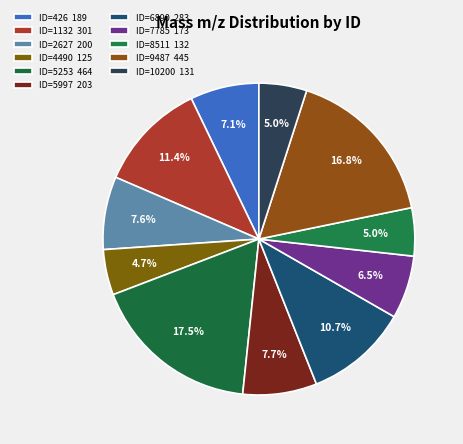

How much of the chart is everything except ID=5997?

92.3%